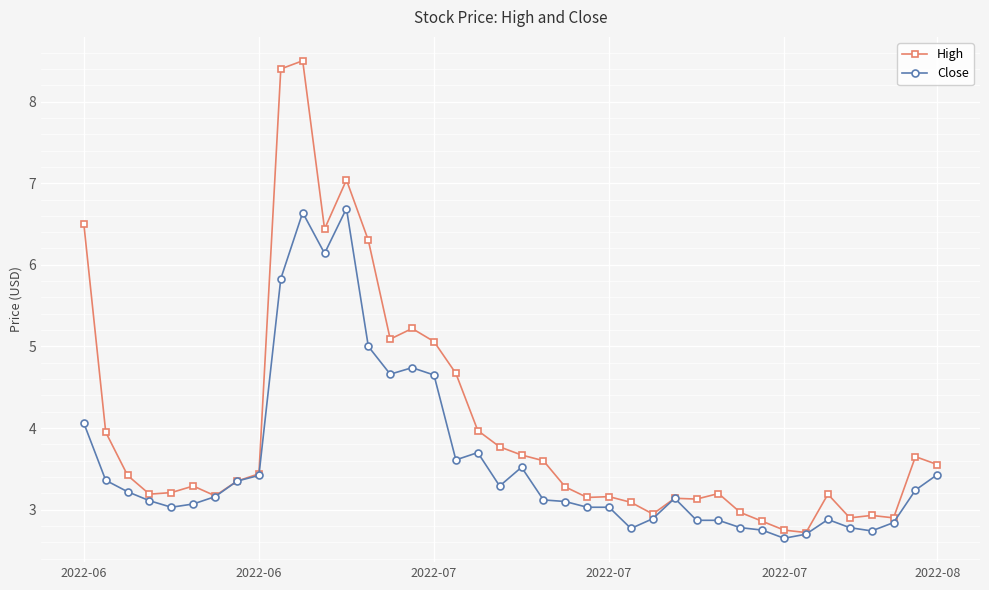

Which series has the largest range (max minus min)?

High